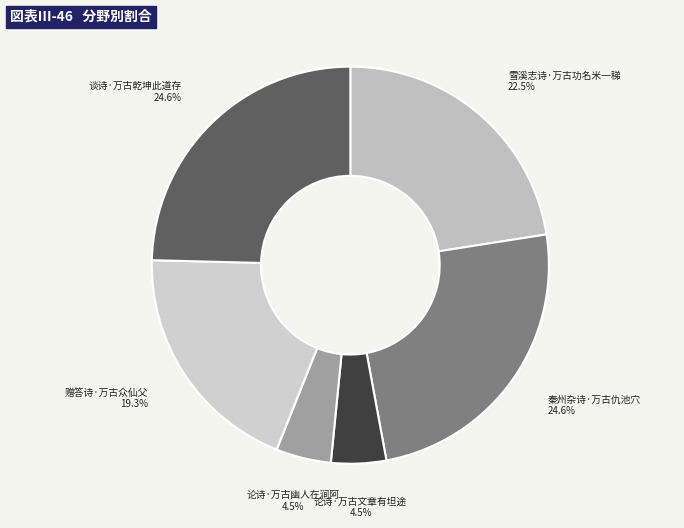

Does 雪溪志诗·万古功名米一稊 account for over 50% of the chart?

No